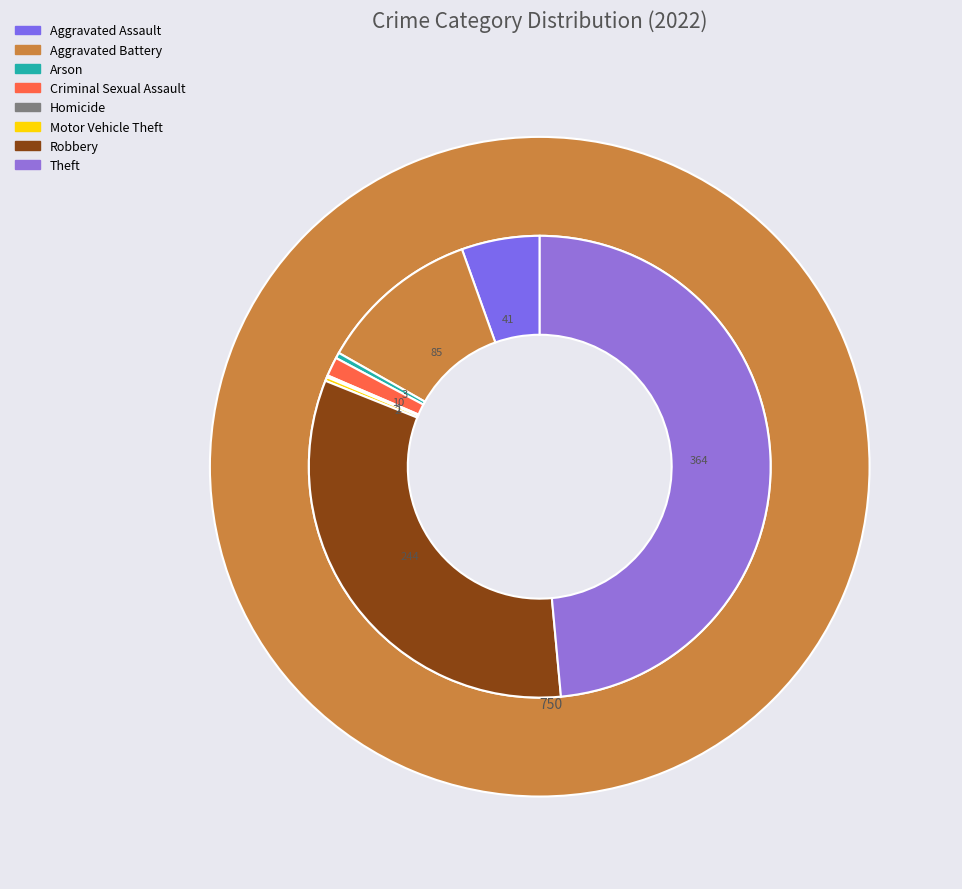

What is the change in value from Arson to Homicide?

-2